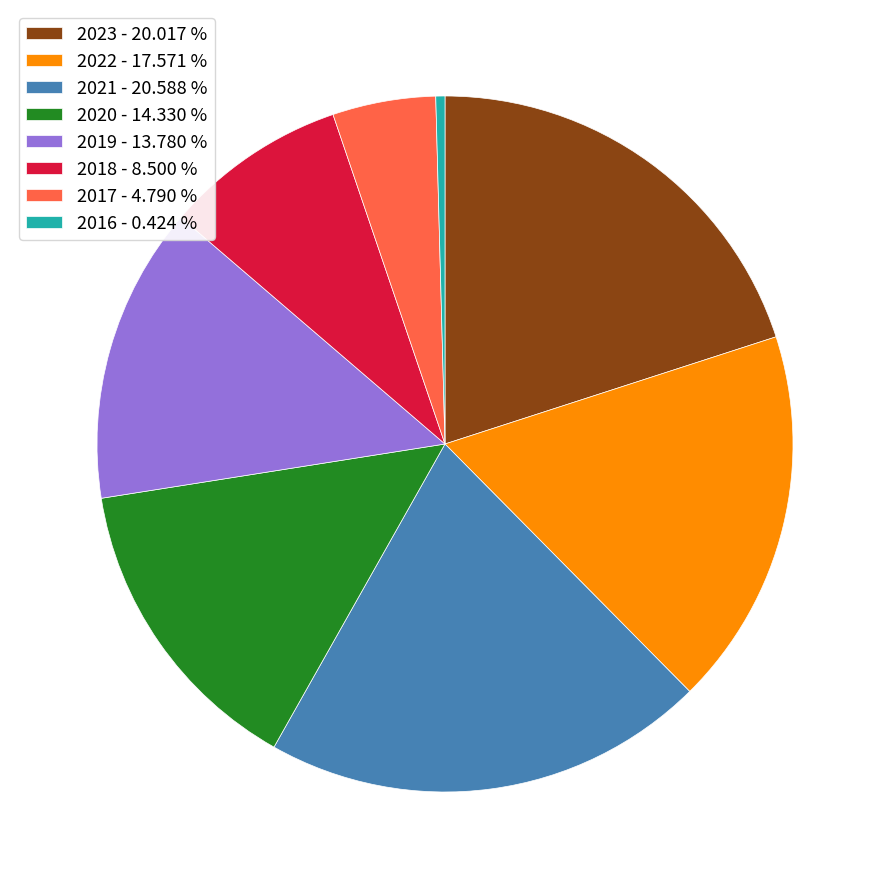

Which has a higher value, 2019 or 2023?

2023